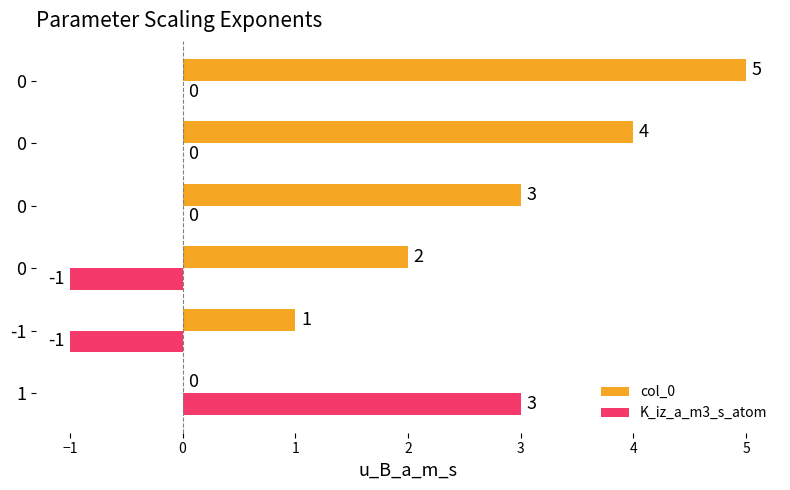

How many categories are shown in the chart?

6